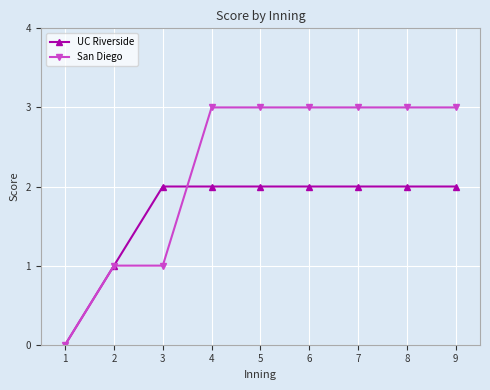

True or false: UC Riverside and San Diego intersect in this chart.

True